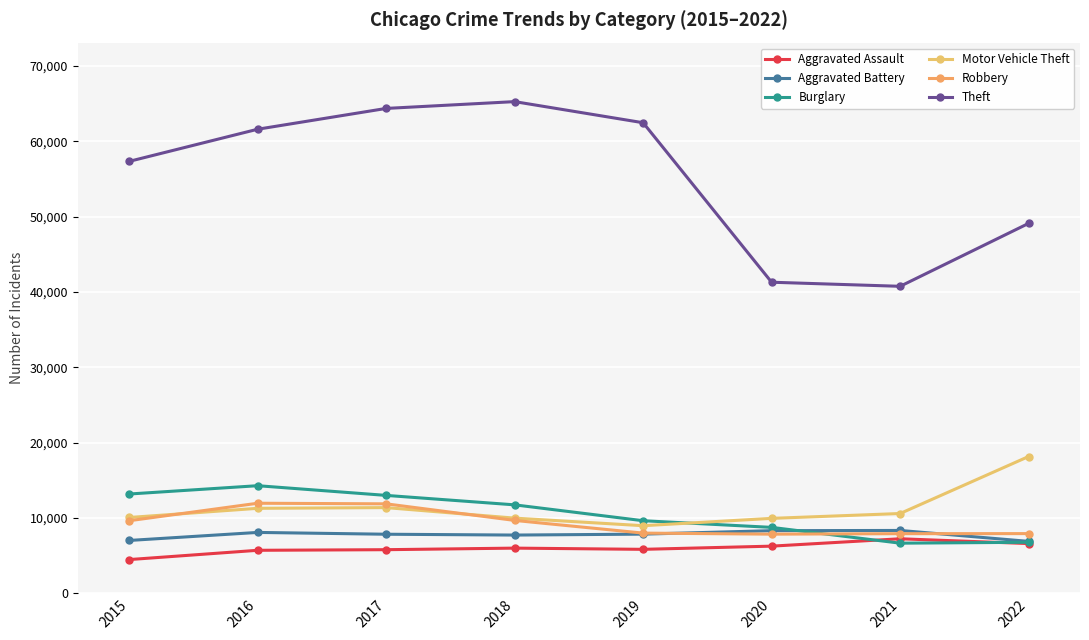

At which category does Theft reach its first local peak?

2018